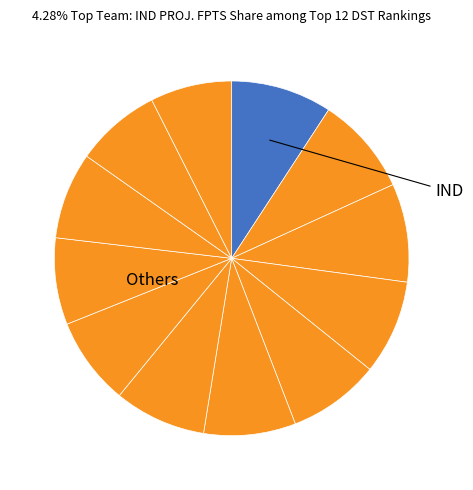

Is there any slice that represents more than half of the pie?

No